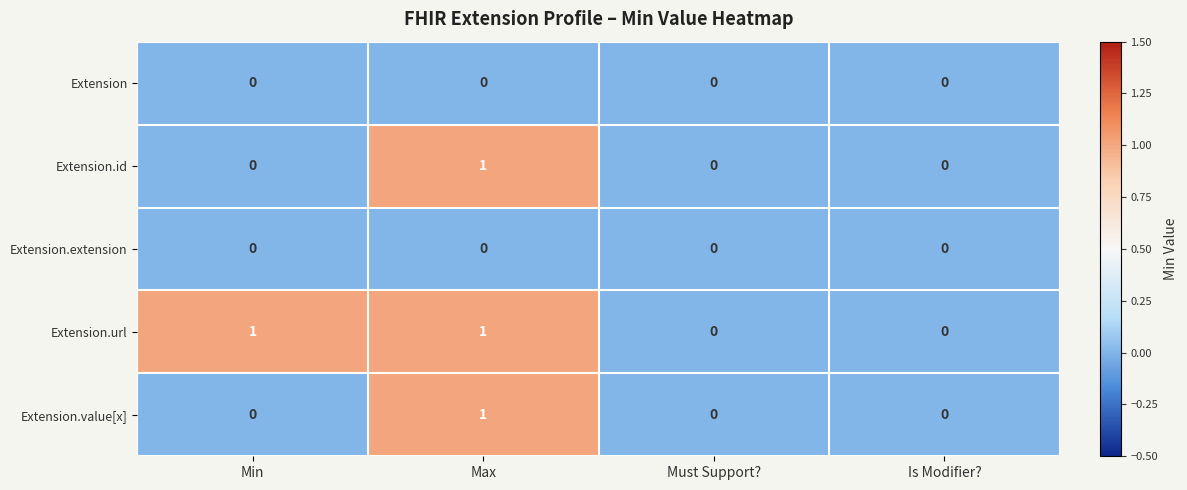

Which series has the largest total across all categories?

Extension.url